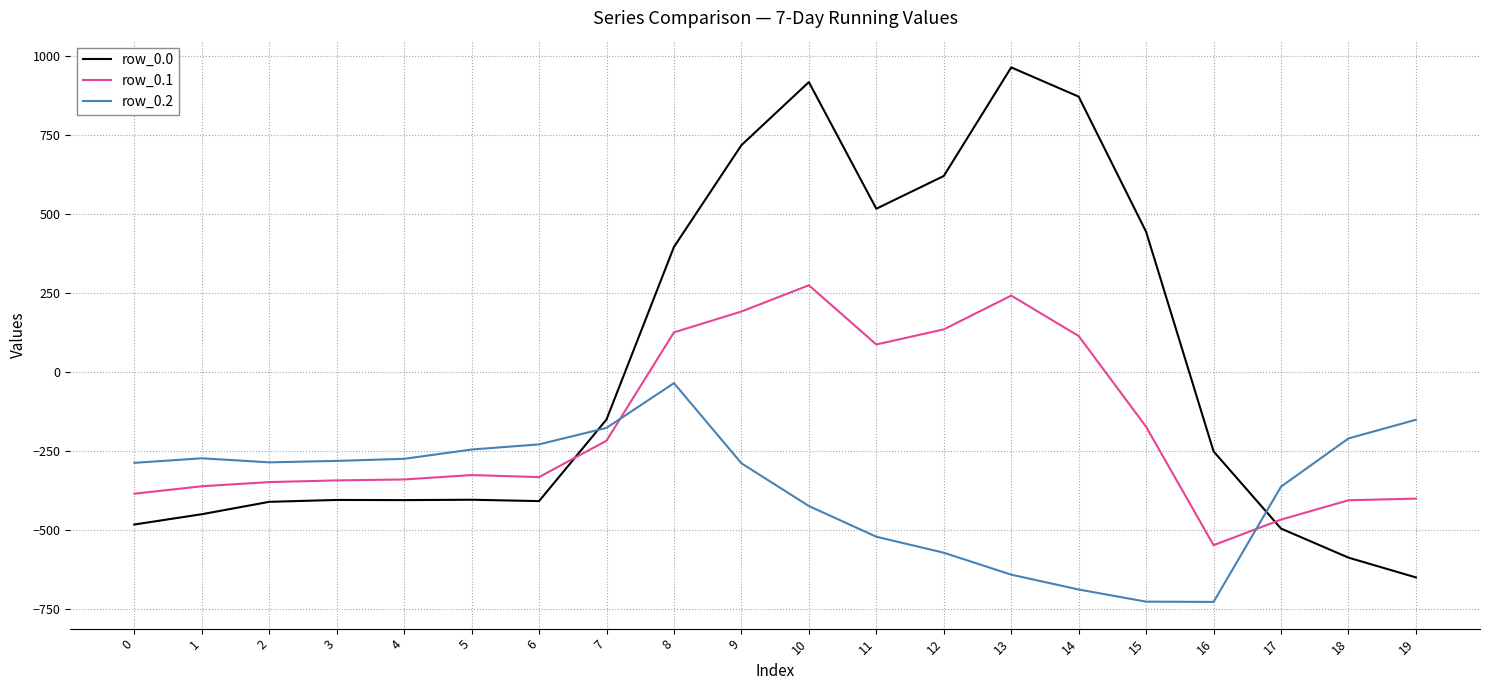

What is the smallest value displayed?

-726.6